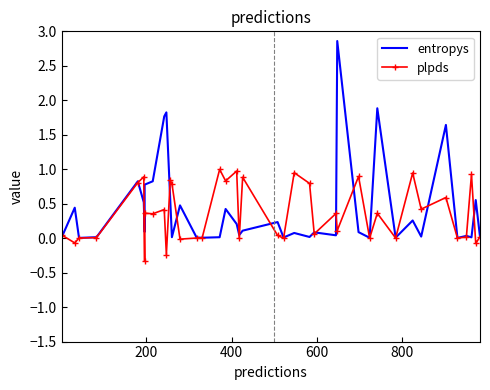

Reading right to left, list all the values displayed in this chart.

entropys: 0.0	0.6	0.0	0.0	0.0	1.6	0.0	0.3	0.0	1.9	0.0	0.1	2.9	0.0	0.1	0.0	0.1	0.0	0.2	0.1	0.0	0.2	0.4	0.0	0.0	0.0	0.5	0.0	0.6	1.8	1.8	0.8	0.8	0.1	0.5	0.8	0.0	0.0	0.4	0.0
plpds: 0.0	-0.1	0.9	0.0	0.0	0.6	0.4	0.9	0.0	0.4	0.0	0.9	0.1	0.4	0.1	0.8	0.9	-0.0	0.0	0.9	-0.0	1.0	0.8	1.0	0.0	0.0	-0.0	0.8	0.8	-0.2	0.4	0.4	0.4	-0.3	0.9	0.8	0.0	0.0	-0.1	0.0